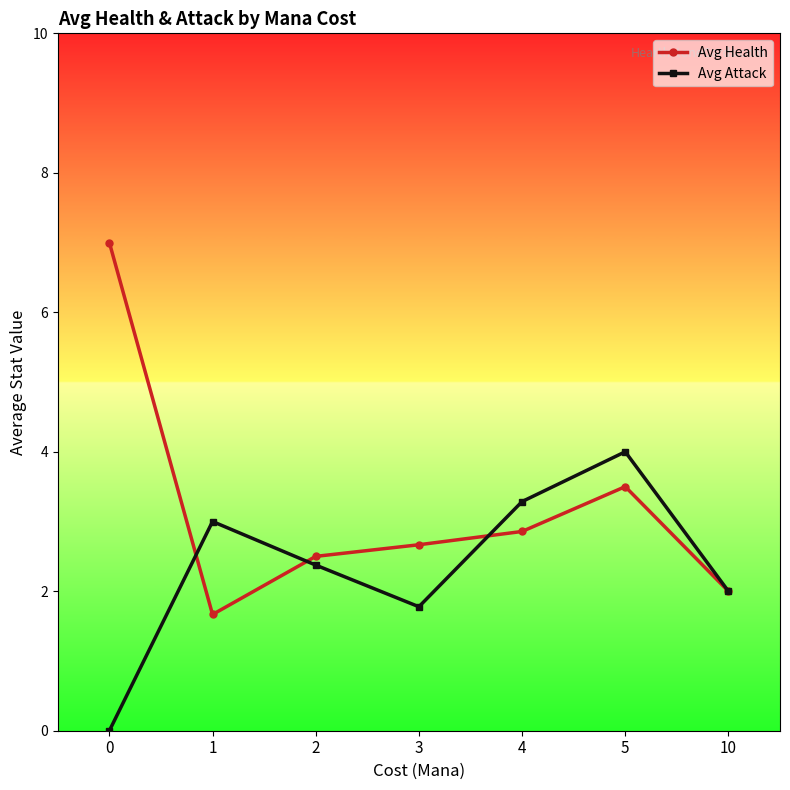

List the labels in order of Avg Health value, largest first.

0, 5, 4, 3, 2, 10, 1